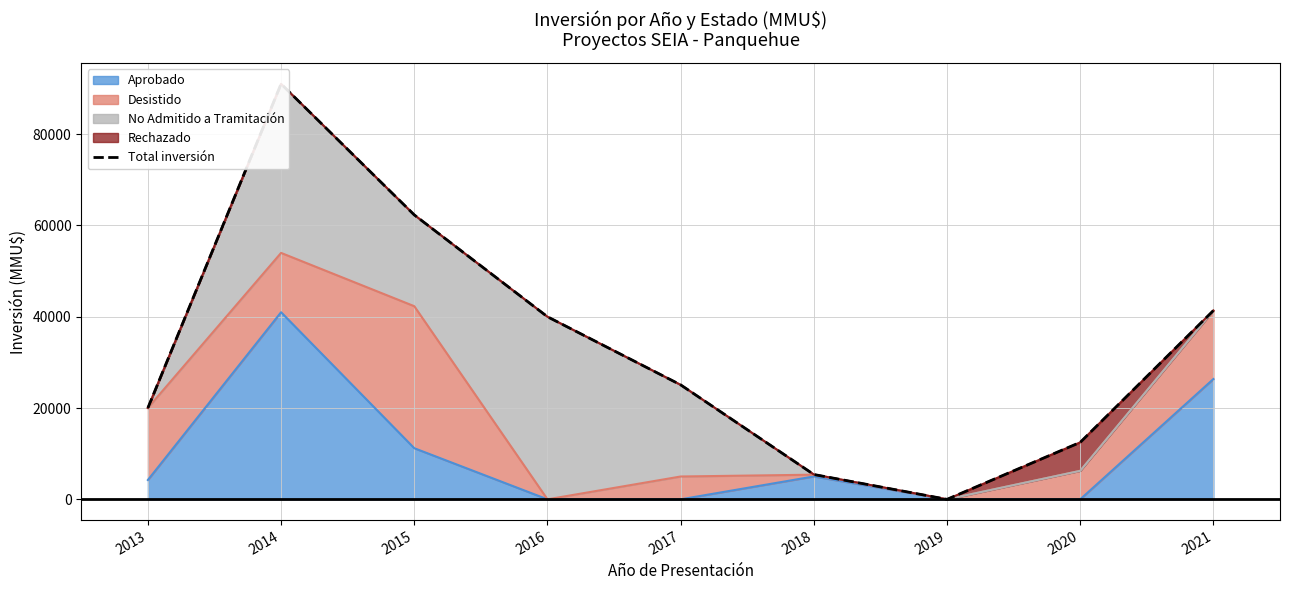

How many values exceed 25079?

4